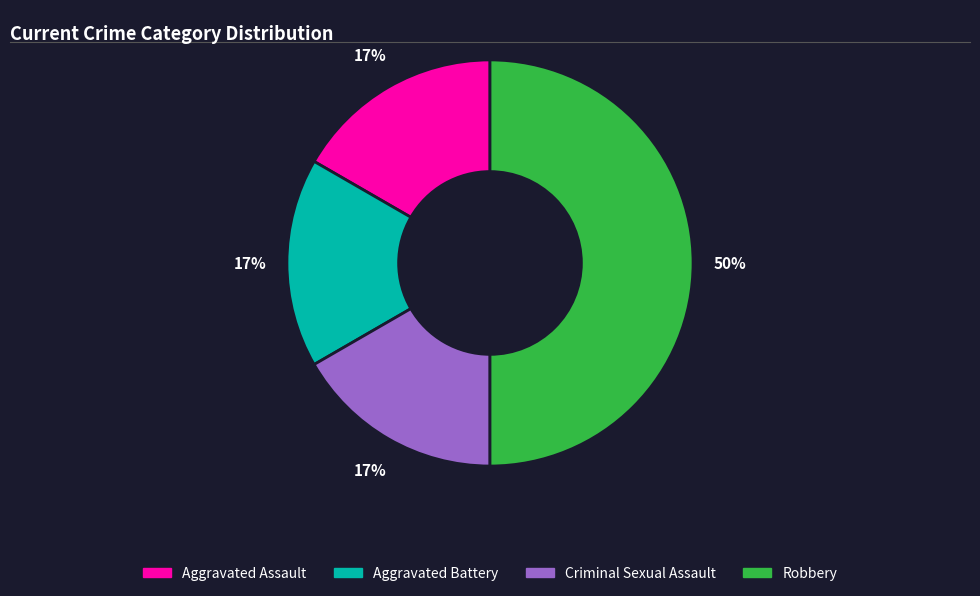

True or false: Criminal Sexual Assault accounts for 28% of the total.

False